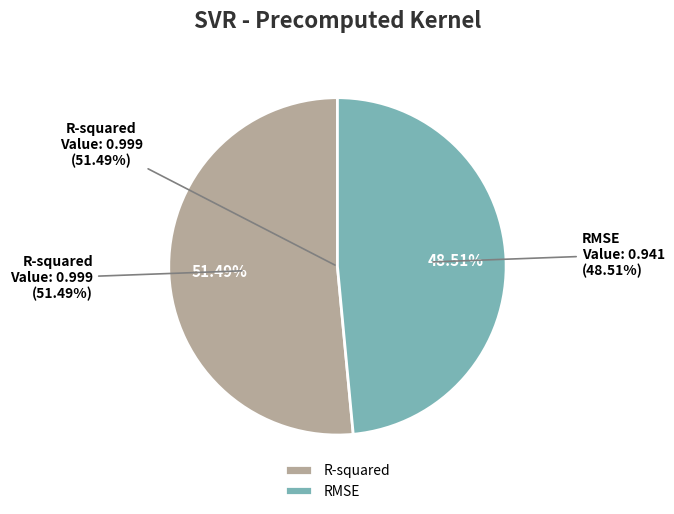

Is it true that RMSE is 49% of the pie?

True